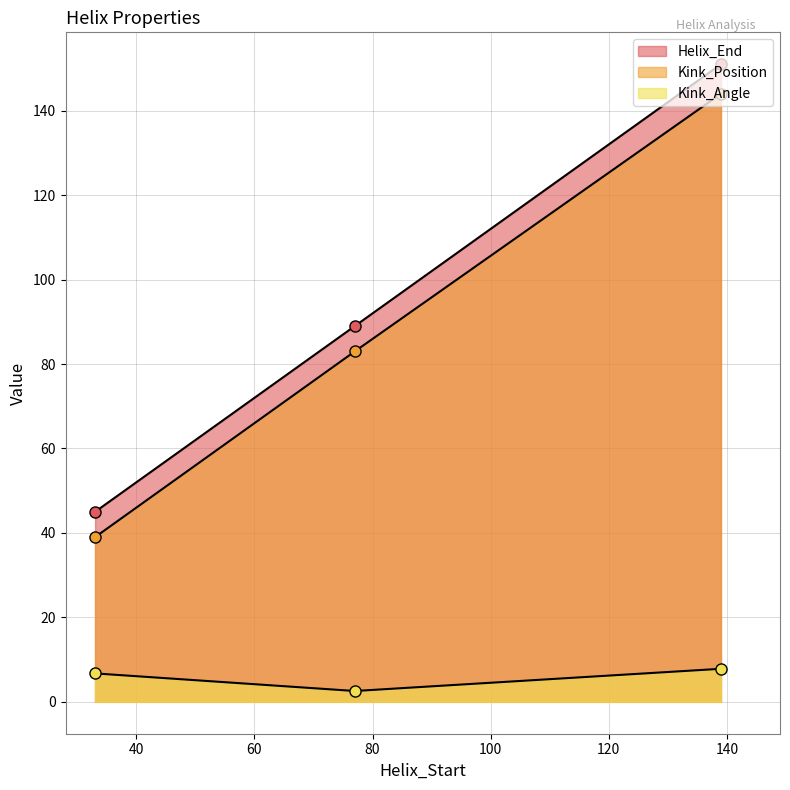

Reading left to right, what are all the values shown in this chart?

Helix_End: 45.0	89.0	151.0
Kink_Position: 39.0	83.0	144.0
Kink_Angle: 6.7	2.6	7.8